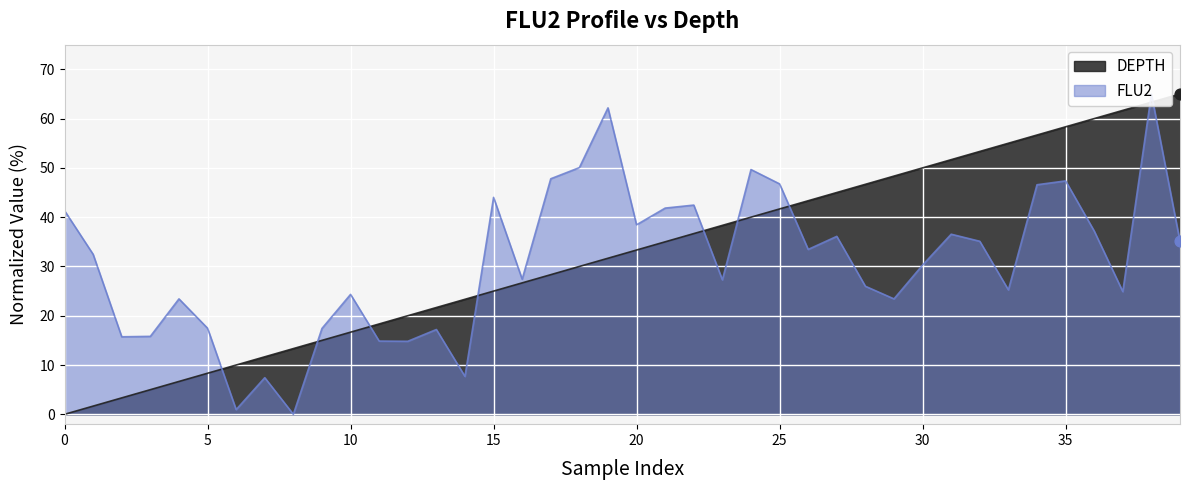

What are all the series names shown in the legend?

DEPTH, FLU2